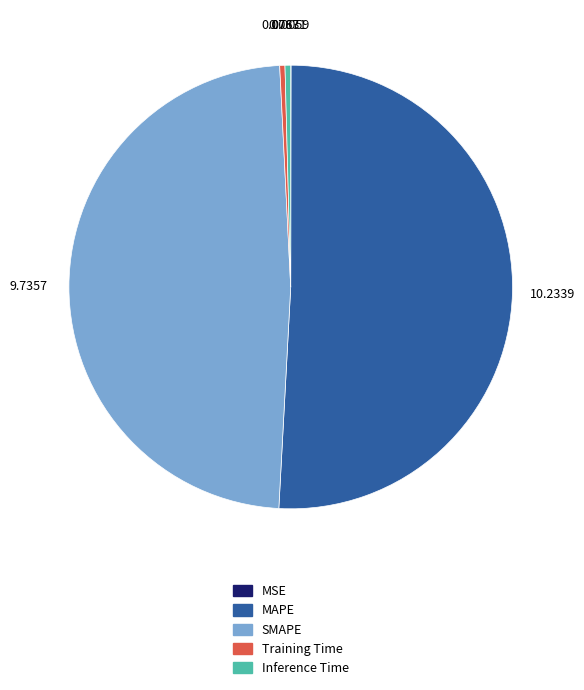

Does Training Time represent more than half of the total?

No